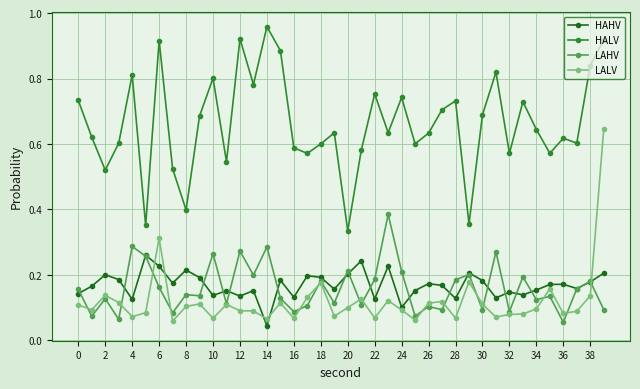

True or false: LAHV has more than 2 interior local peaks.

True